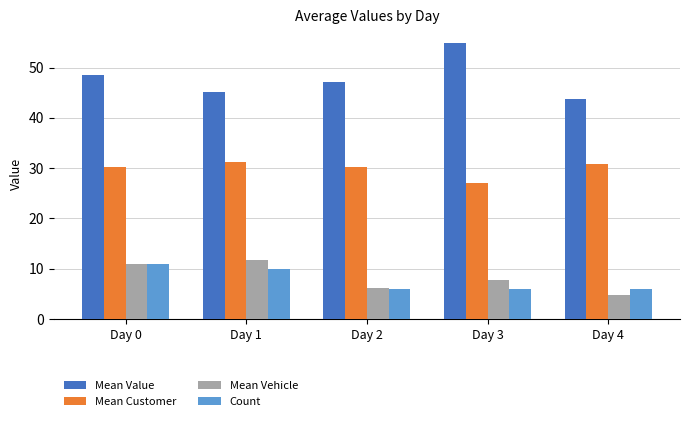

Between Day 0 and Day 4, which series saw the biggest shift?

Mean Vehicle